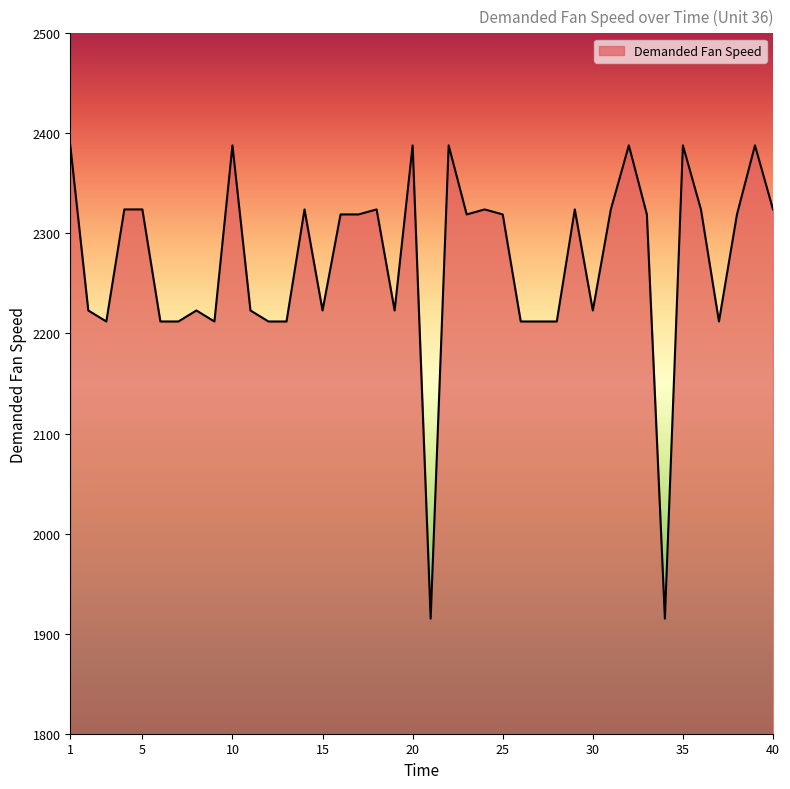

What is the minimum value shown in the chart?

1915